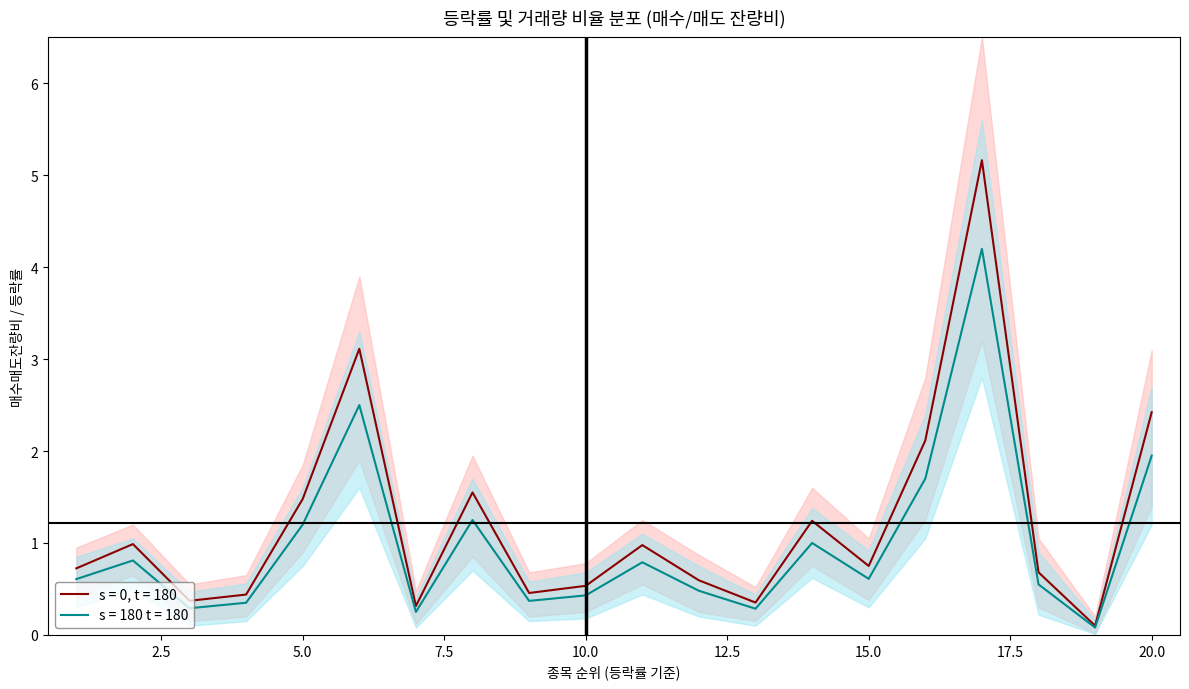

What is the difference between the maximum and minimum values in the s = 0, t = 180 series?

5.1